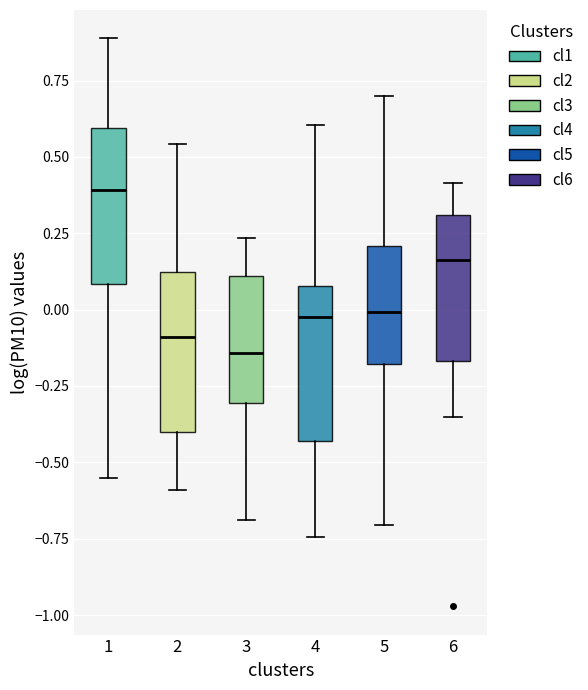

Reading left to right, read every box against the y-axis: the position of its median line, the range the box covers, and the ends of its whiskers. The values are not printed on the chart, so give them approximately, as read against the axis.

1: median 0.40, box 0.10 to 0.60, whiskers -0.55 to 0.90
2: median -0.10, box -0.40 to 0.10, whiskers -0.60 to 0.55
3: median -0.15, box -0.30 to 0.10, whiskers -0.70 to 0.25
4: median 0.00, box -0.45 to 0.10, whiskers -0.75 to 0.60
5: median 0.00, box -0.20 to 0.20, whiskers -0.70 to 0.70
6: median 0.15, box -0.15 to 0.30, whiskers -0.35 to 0.40